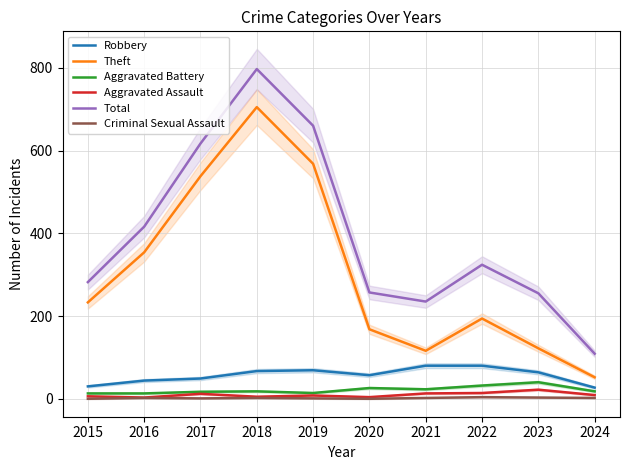

Where is Total nearest to the value 453?

2016